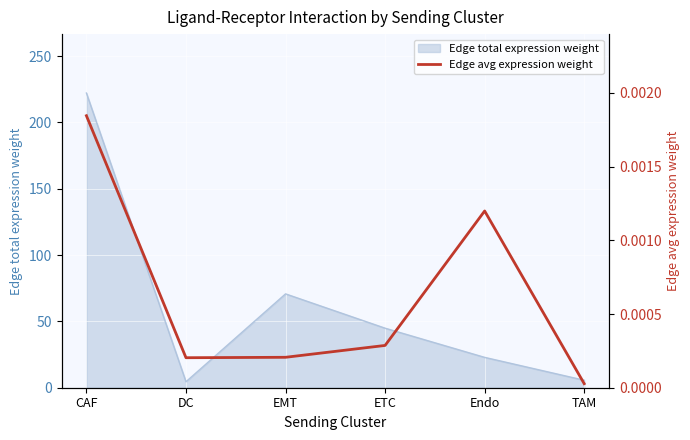

List the labels in order of value, largest first.

CAF, Endo, ETC, EMT, DC, TAM